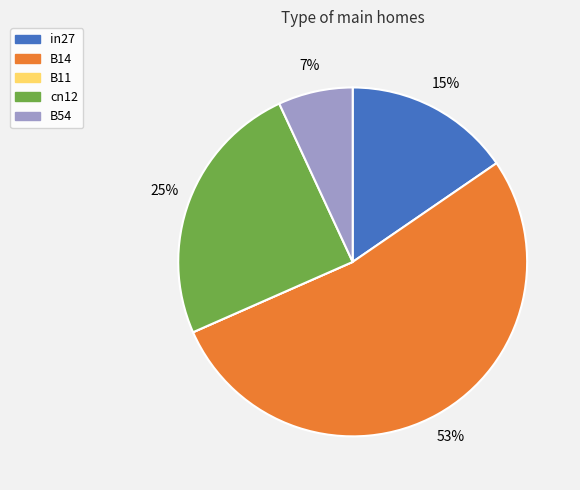

Is there any slice that represents more than half of the pie?

Yes